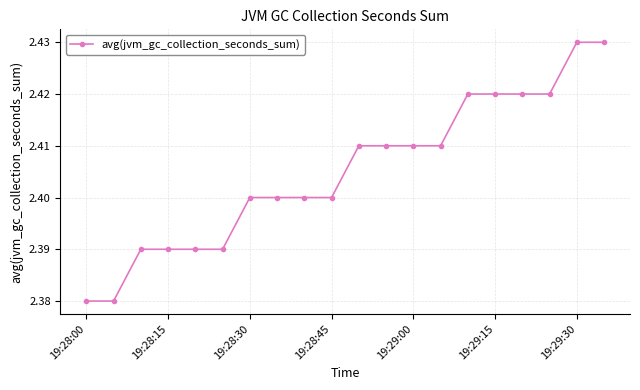

Count the values in the range 2 to 3.

20